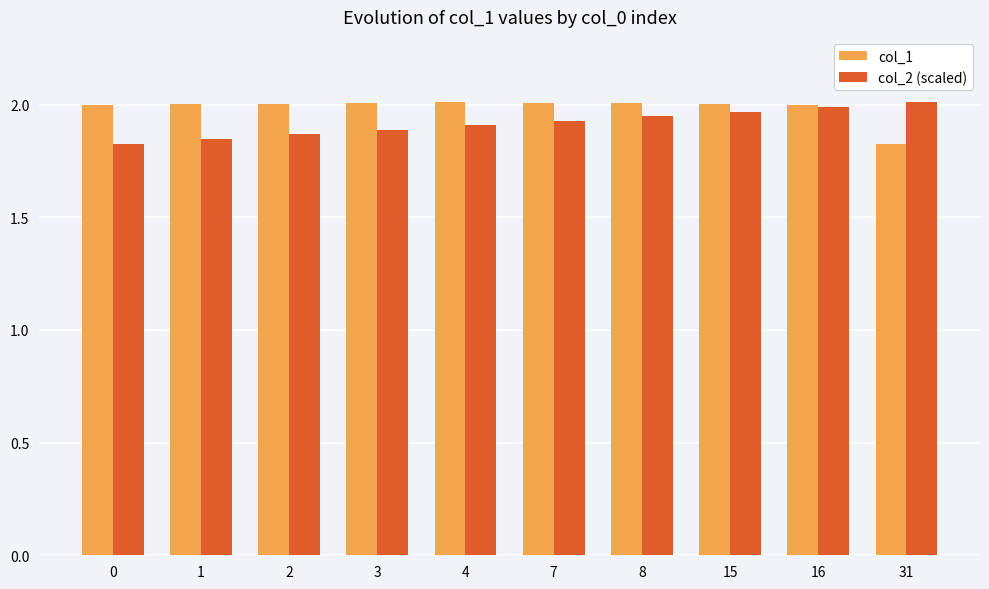

Which category has the lowest value in the col_1 series?

31